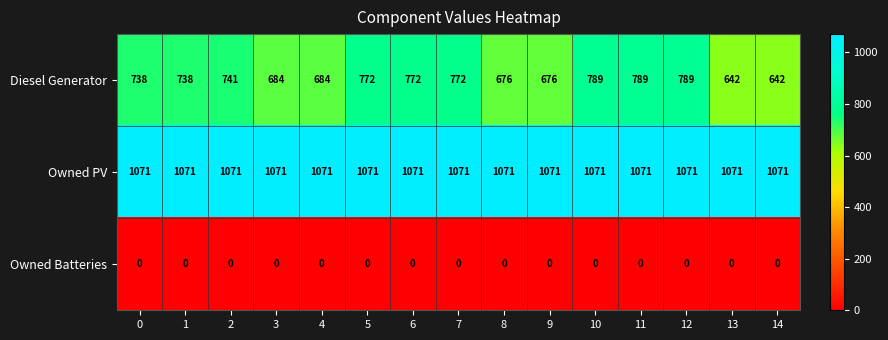

Rank the series by their average value, from highest to lowest.

Owned PV, Diesel Generator, Owned Batteries